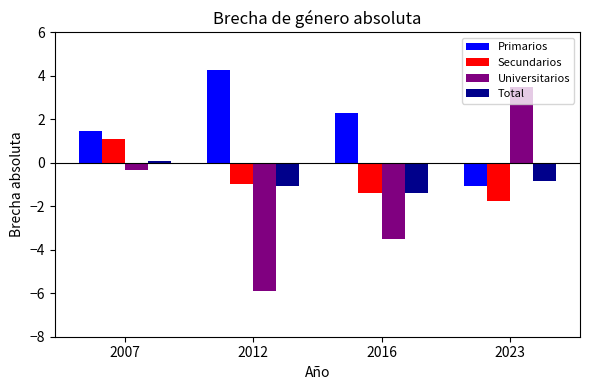

Does the chart contain stacked bars?

No